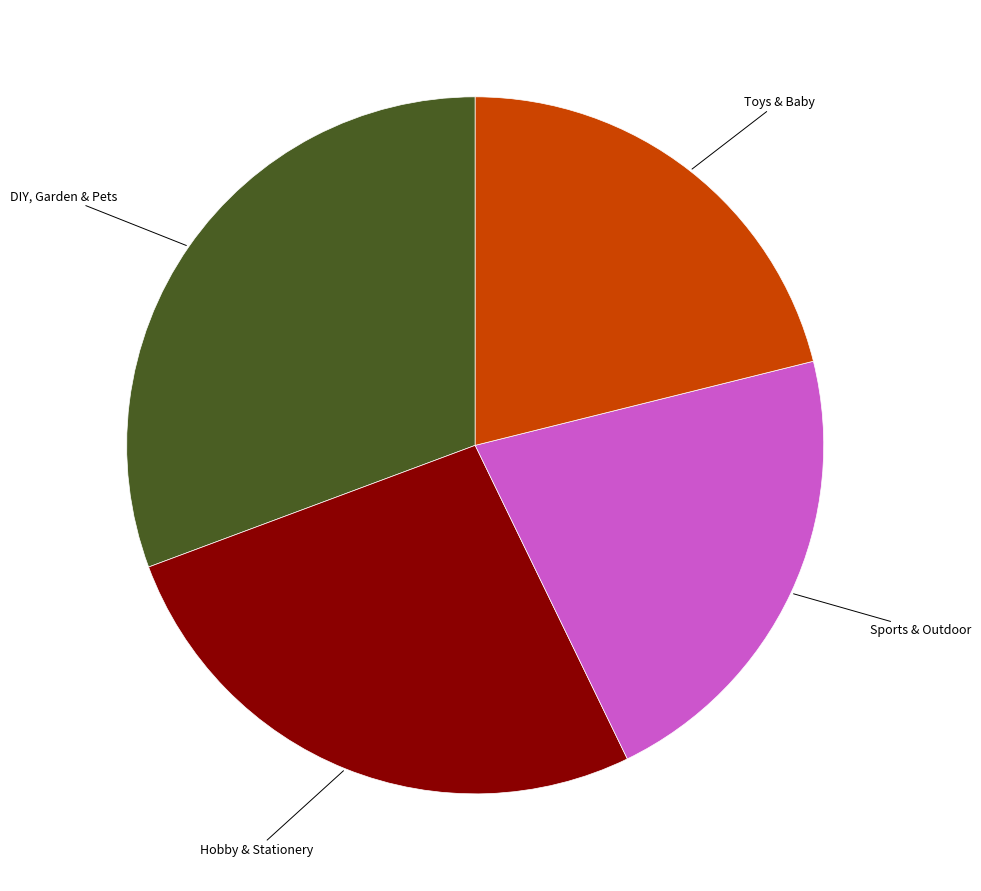

Is there a majority slice in this chart?

No